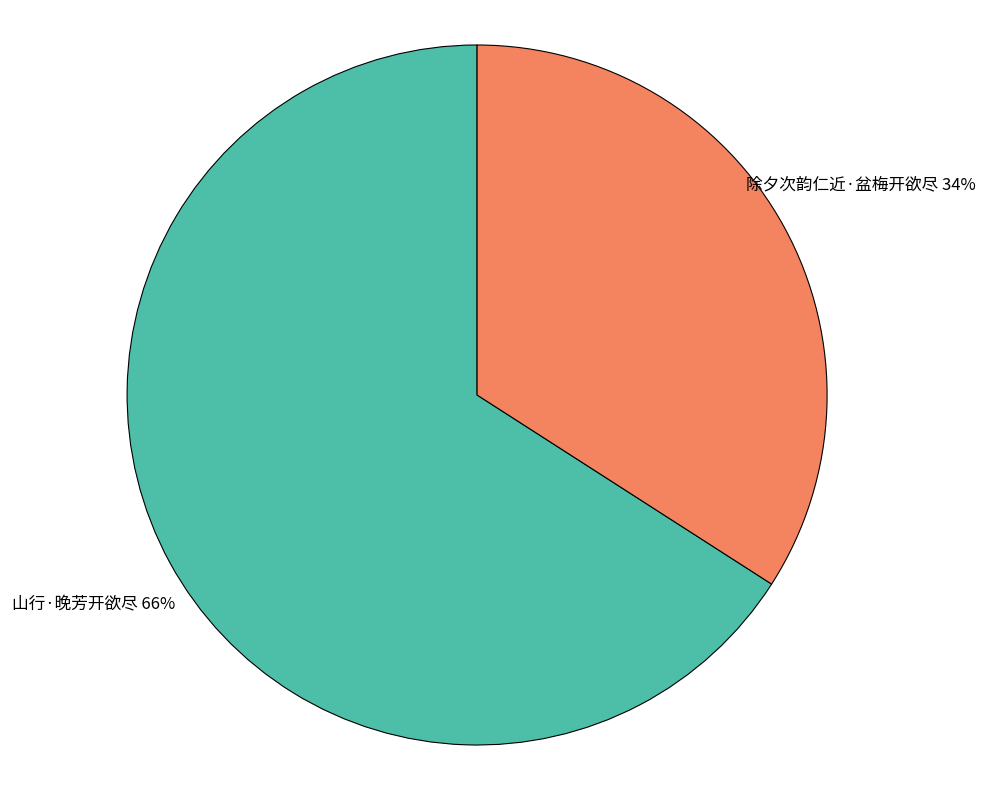

To the nearest percent, what is the combined percentage of 山行·晚芳开欲尽 and 除夕次韵仁近·盆梅开欲尽?

100%